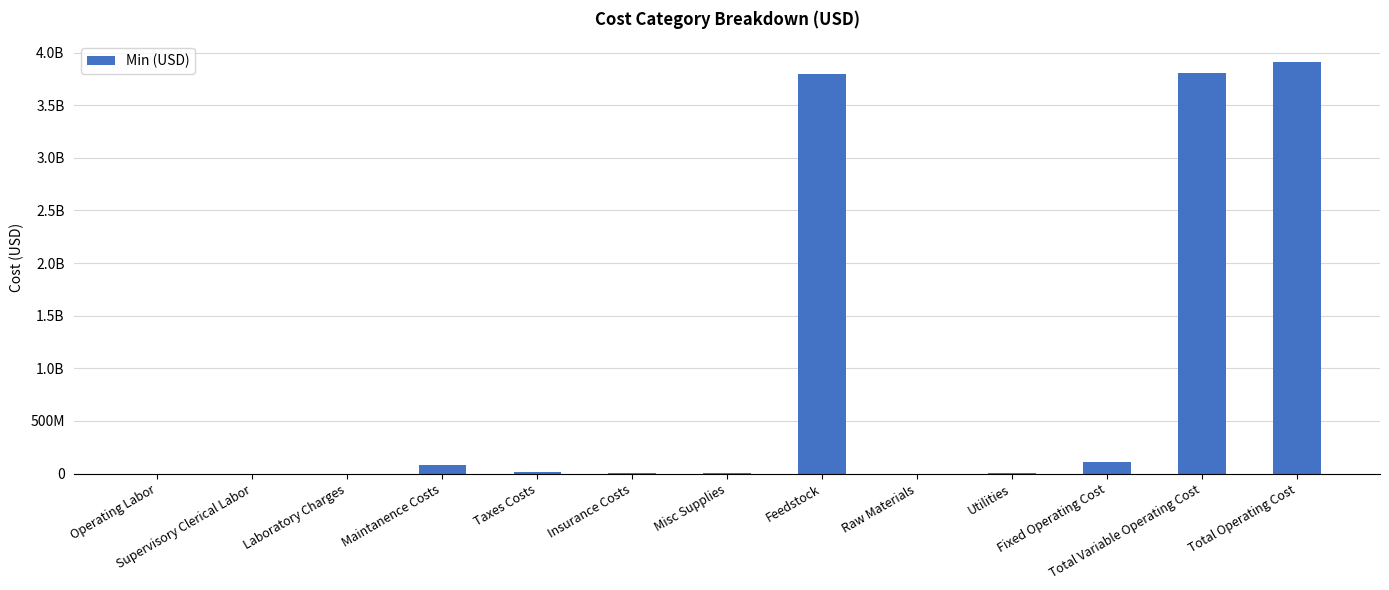

Which category has the lowest value across all series?

Raw Materials